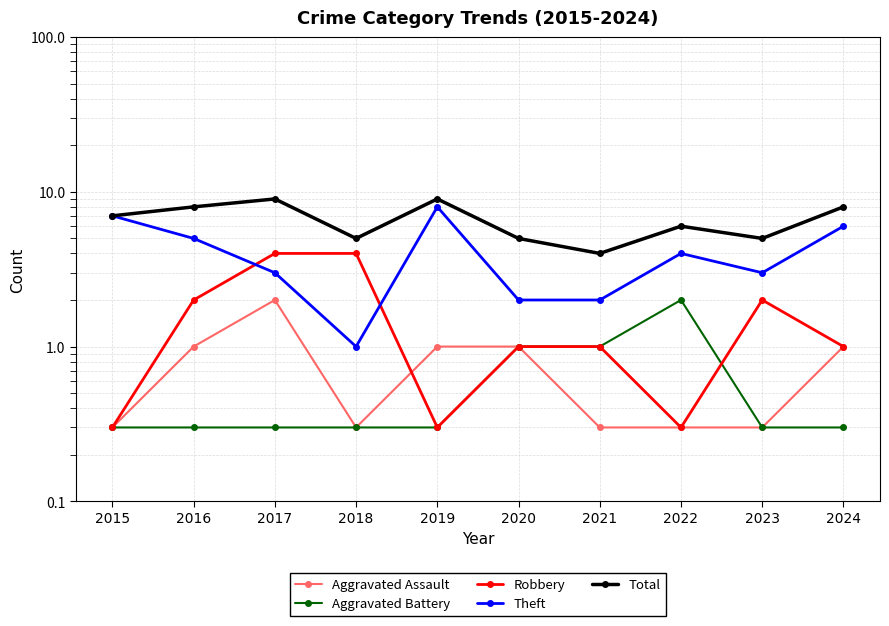

At which category does Aggravated Assault reach its first local valley?

2018